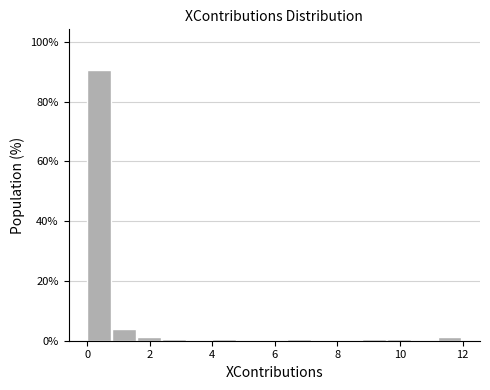

Reading left to right, transcribe this chart: for each bar, give the range it covers on the x-axis and its height. The values are not printed on the chart, so give them approximately, as read against the axis.

0.0 to 0.8: 90
0.8 to 1.6: 4
1.6 to 2.4: under 2
2.4 to 3.2: under 2
3.2 to 4.0: 0
4.0 to 4.8: under 2
4.8 to 5.6: 0
5.6 to 6.4: 0
6.4 to 7.2: under 2
7.2 to 8.0: 0
8.0 to 8.8: 0
8.8 to 9.6: under 2
9.6 to 10.4: under 2
10.4 to 11.2: 0
11.2 to 12.0: under 2